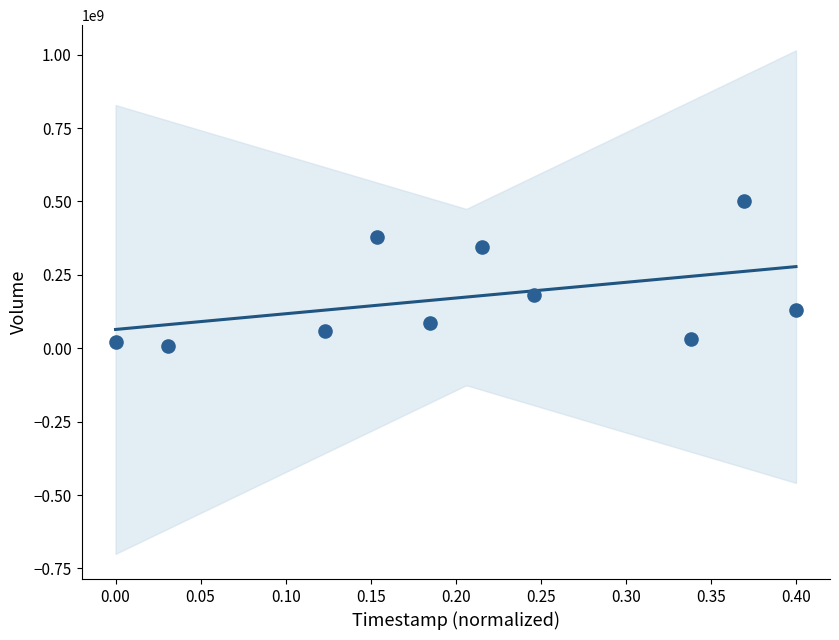

What is the range of Y values (max minus min)?

494352600